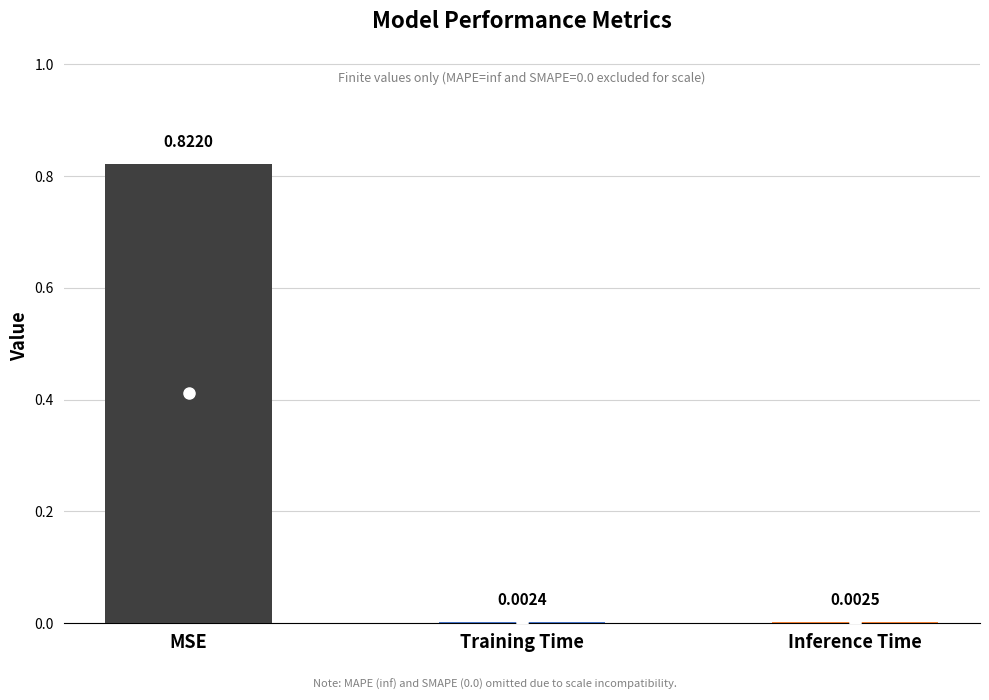

Between Inference Time and Training Time, which is larger?

Inference Time